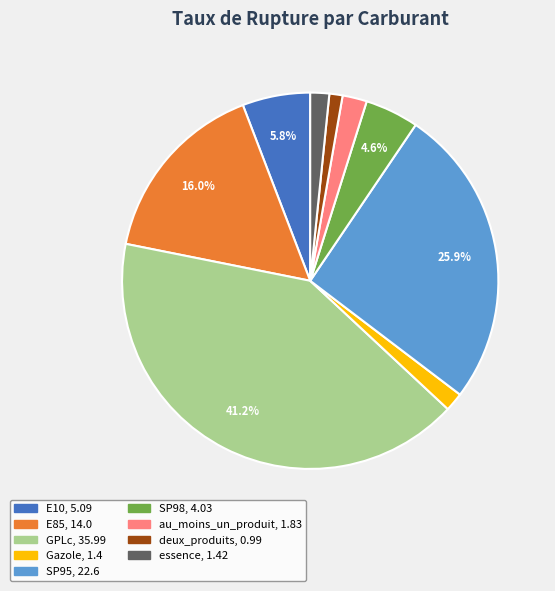

To the nearest percent, what percentage of the pie is GPLc?

41%